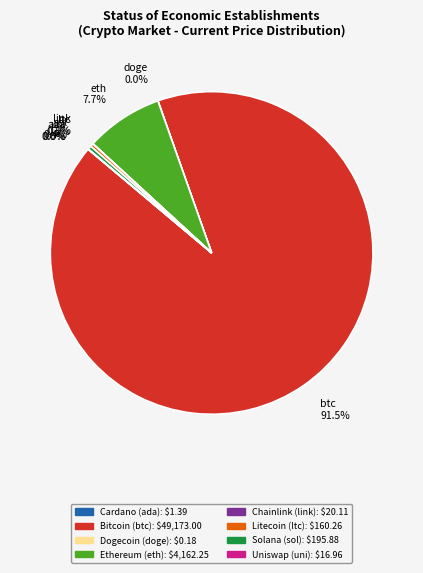

Does any single category account for the majority?

Yes